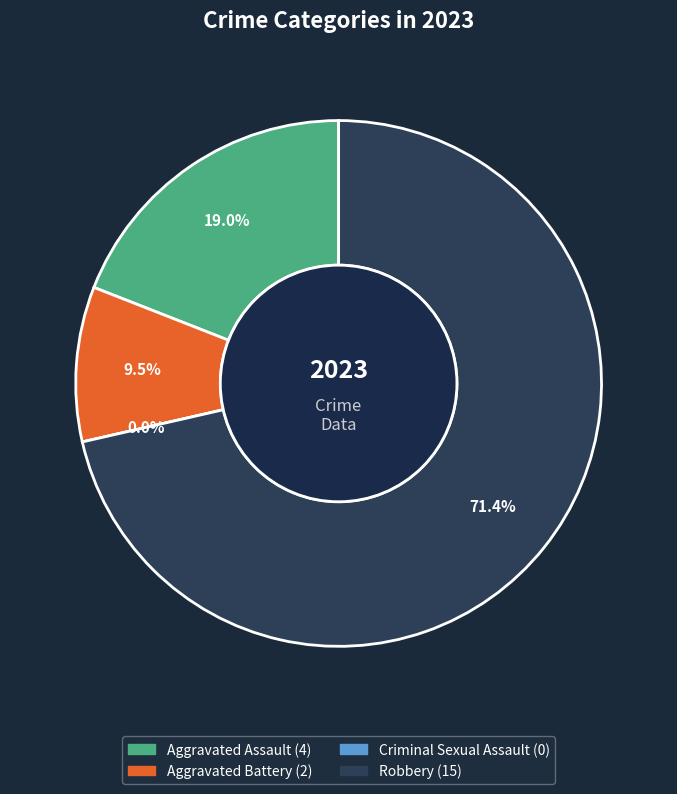

Is it true that Robbery is 71% of the pie?

True